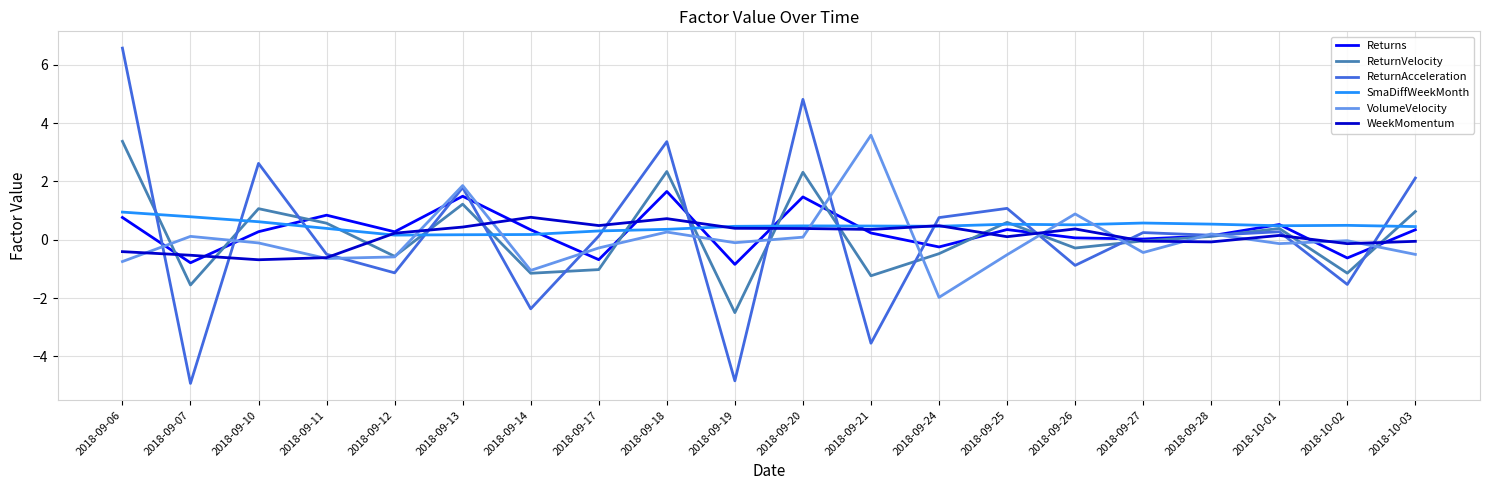

Does the chart display data point markers on the line(s)?

No